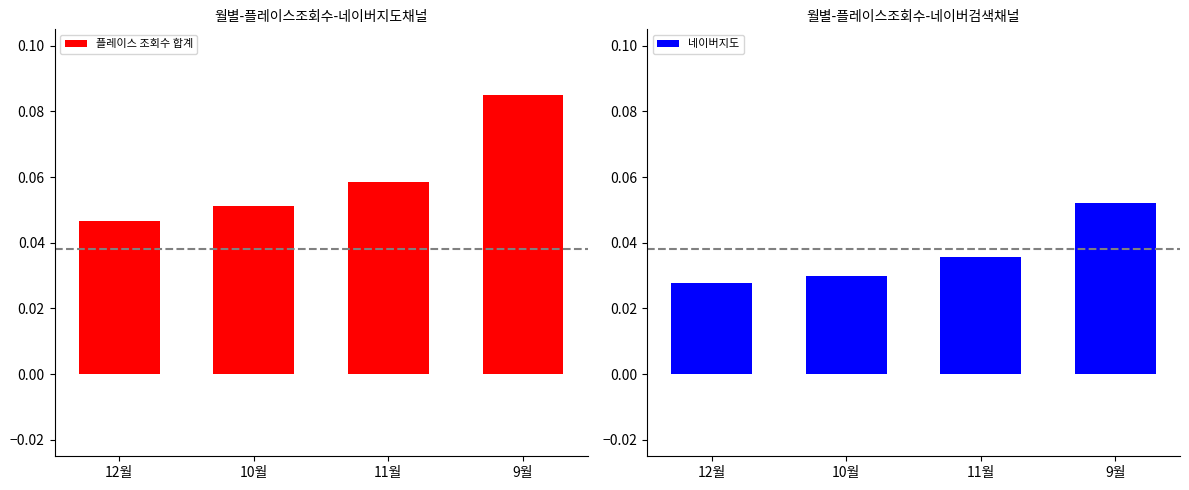

Rank the categories by 플레이스 조회수 합계 value from highest to lowest.

9월, 11월, 10월, 12월